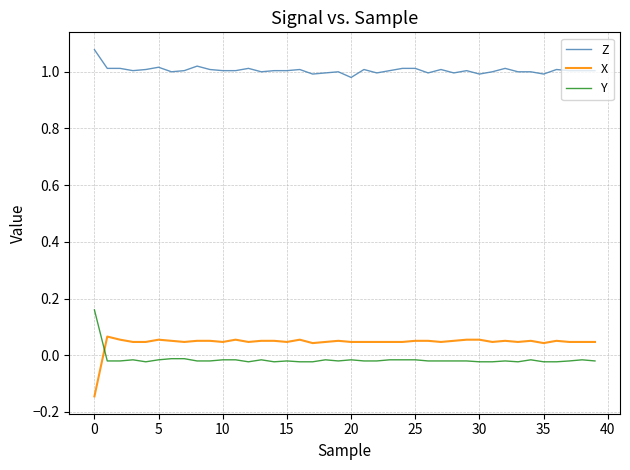

List the series in order of their peak value, lowest first.

X, Y, Z